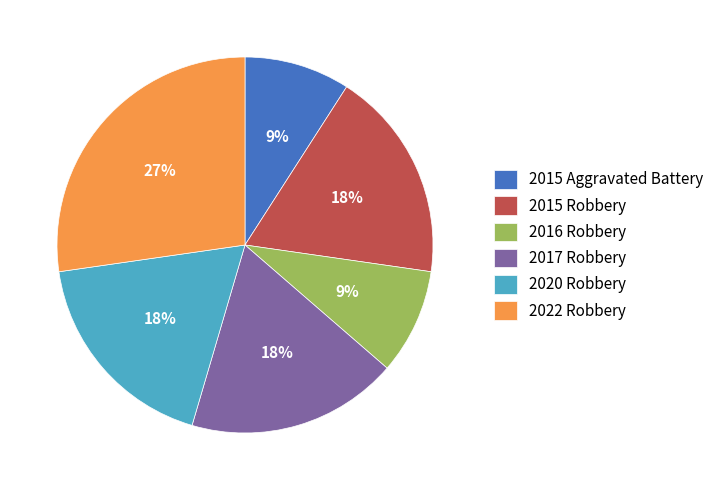

To the nearest percent, what percentage of the pie is 2017 Robbery?

18%